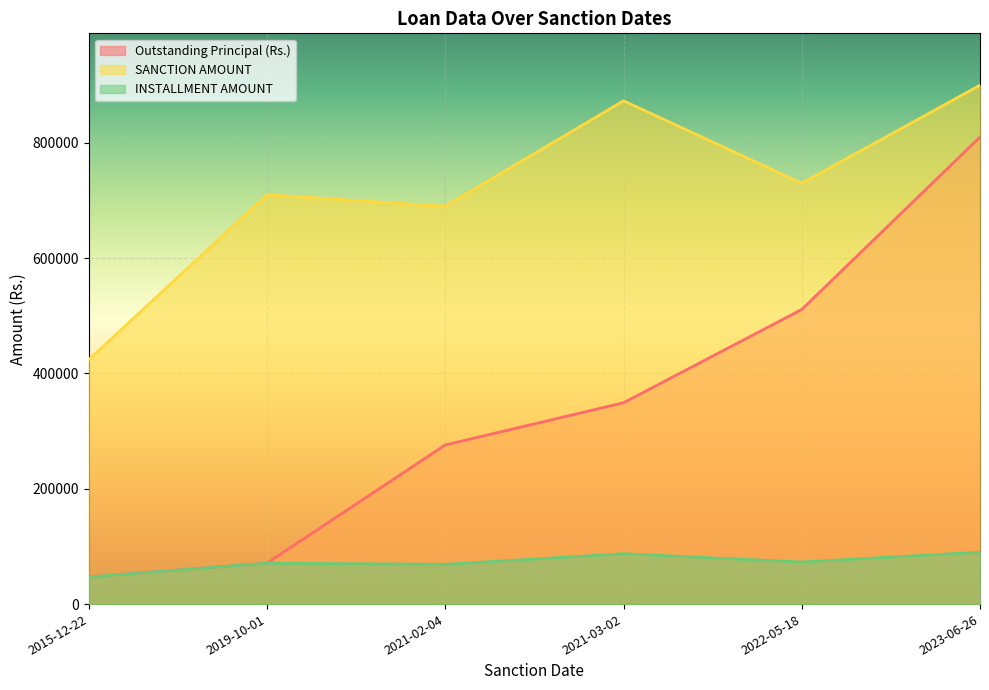

Which series has the largest total across all categories?

SANCTION AMOUNT